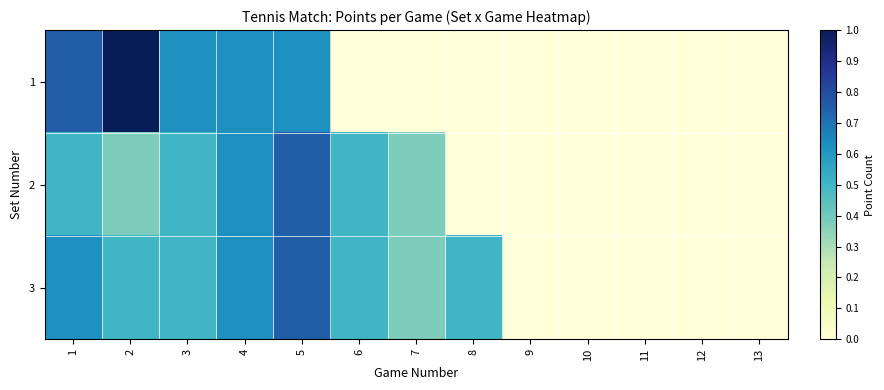

What is the maximum value shown in the chart?

1.0